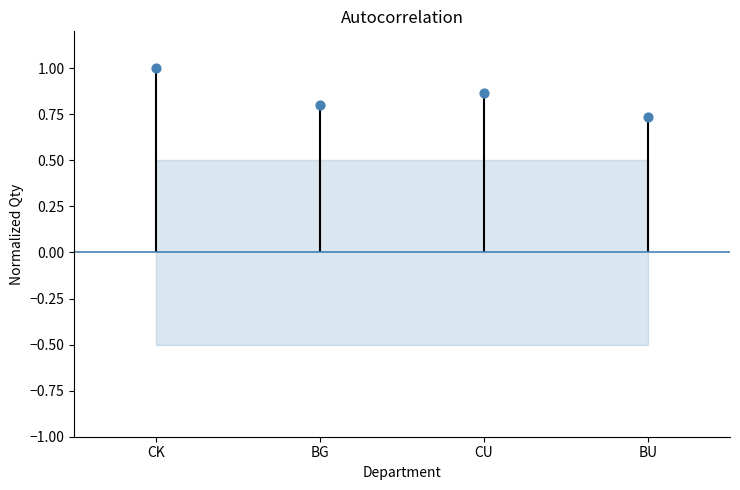

What is the ratio of the value at BG to the value at CK?

0.8